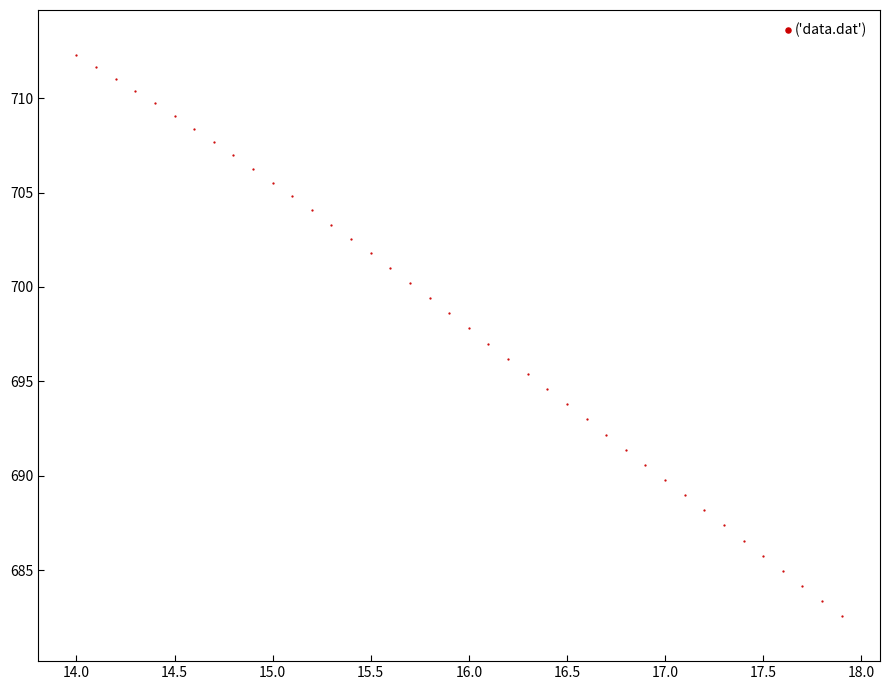

What is the range of Y values (max minus min)?

29.7